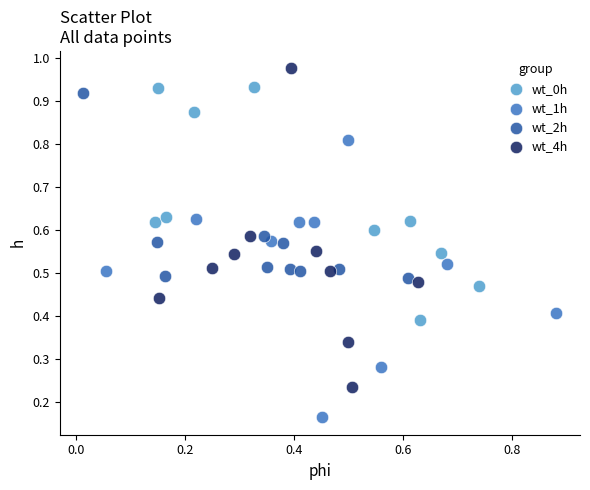

Which series has the largest Y range (max minus min)?

wt_4h